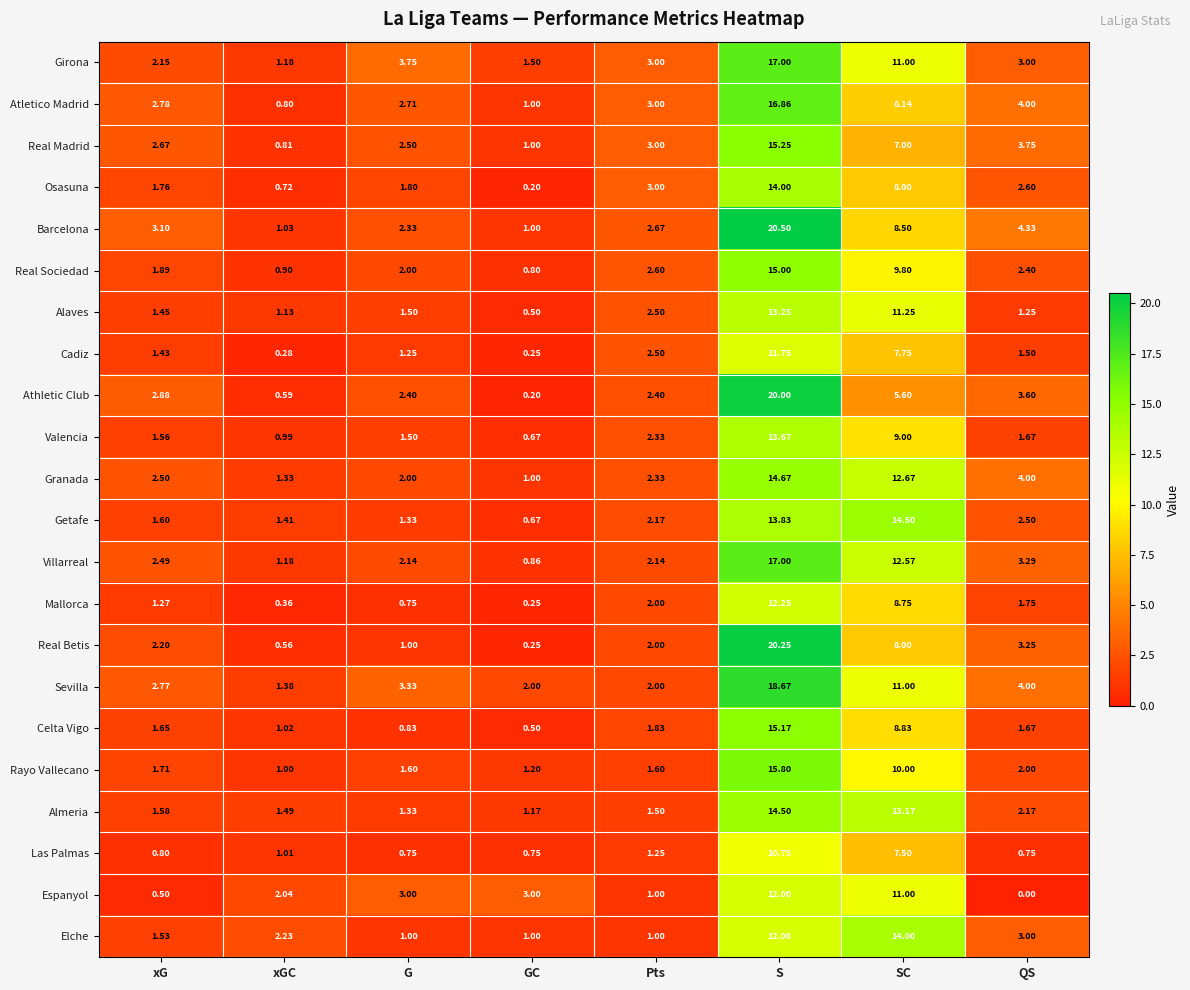

At which label is Real Madrid closest to 8?

SC